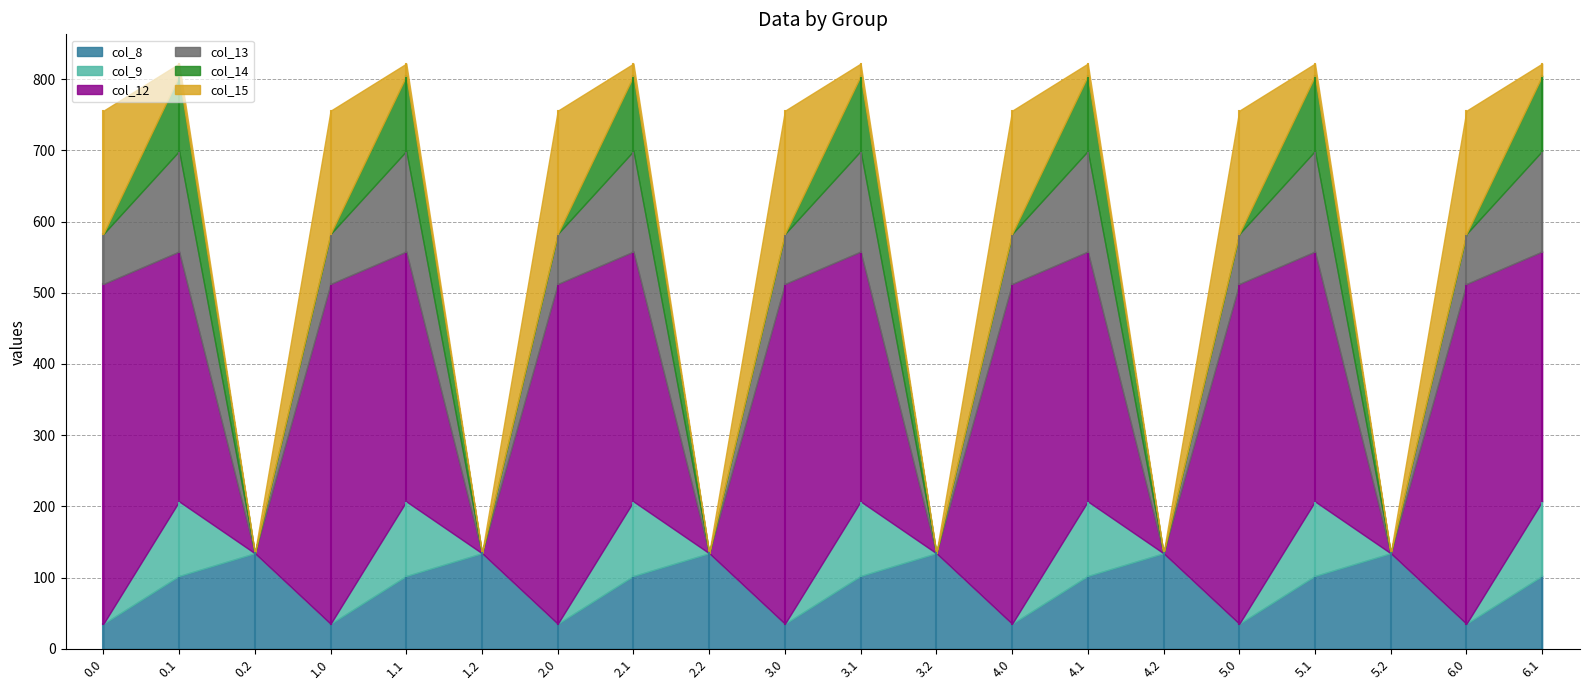

Count the number of categories in the chart.

20